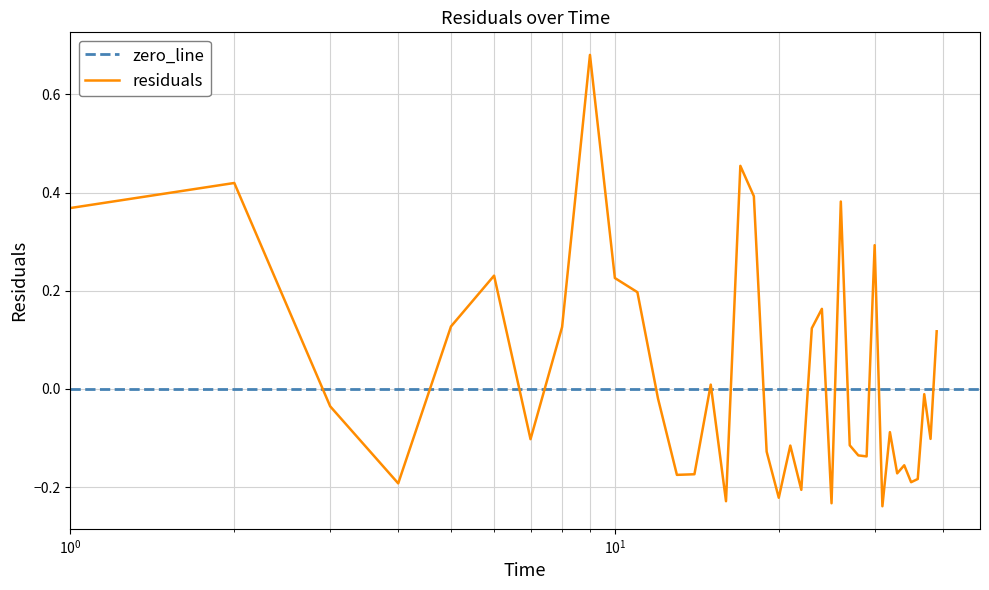

List the labels in order of value, largest first.

9.0, 17.0, 2.0, 18.0, 26.0, 1.0, 30.0, 6.0, 10.0, 11.0, 24.0, 5.0, 8.0, 23.0, 39.0, 15.0, 37.0, 12.0, 3.0, 32.0, 0.0, 38.0, 7.0, 27.0, 21.0, 19.0, 28.0, 29.0, 34.0, 33.0, 14.0, 13.0, 36.0, 35.0, 4.0, 22.0, 20.0, 16.0, 25.0, 31.0